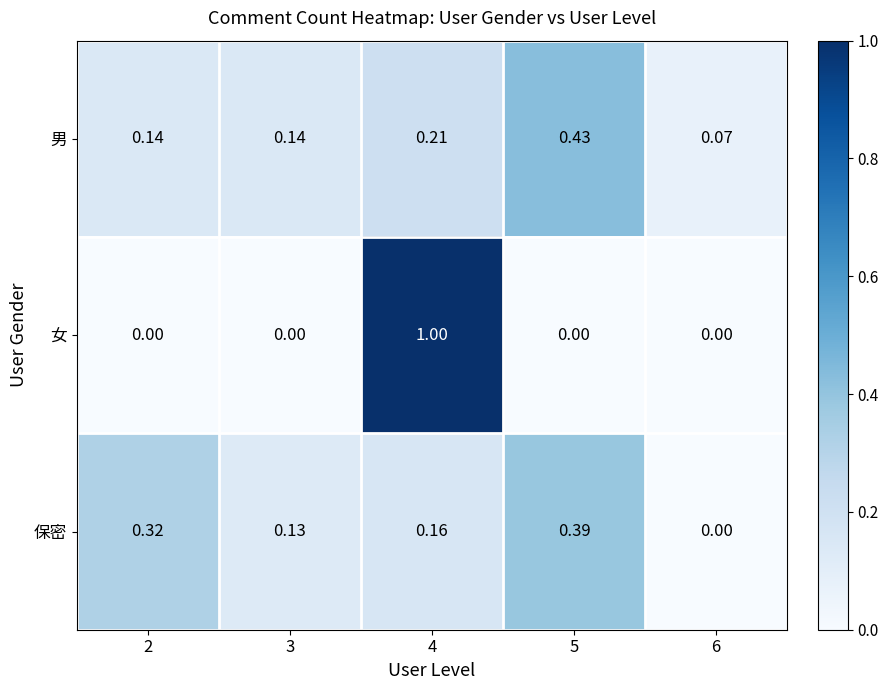

Which series has the largest range (max minus min)?

女